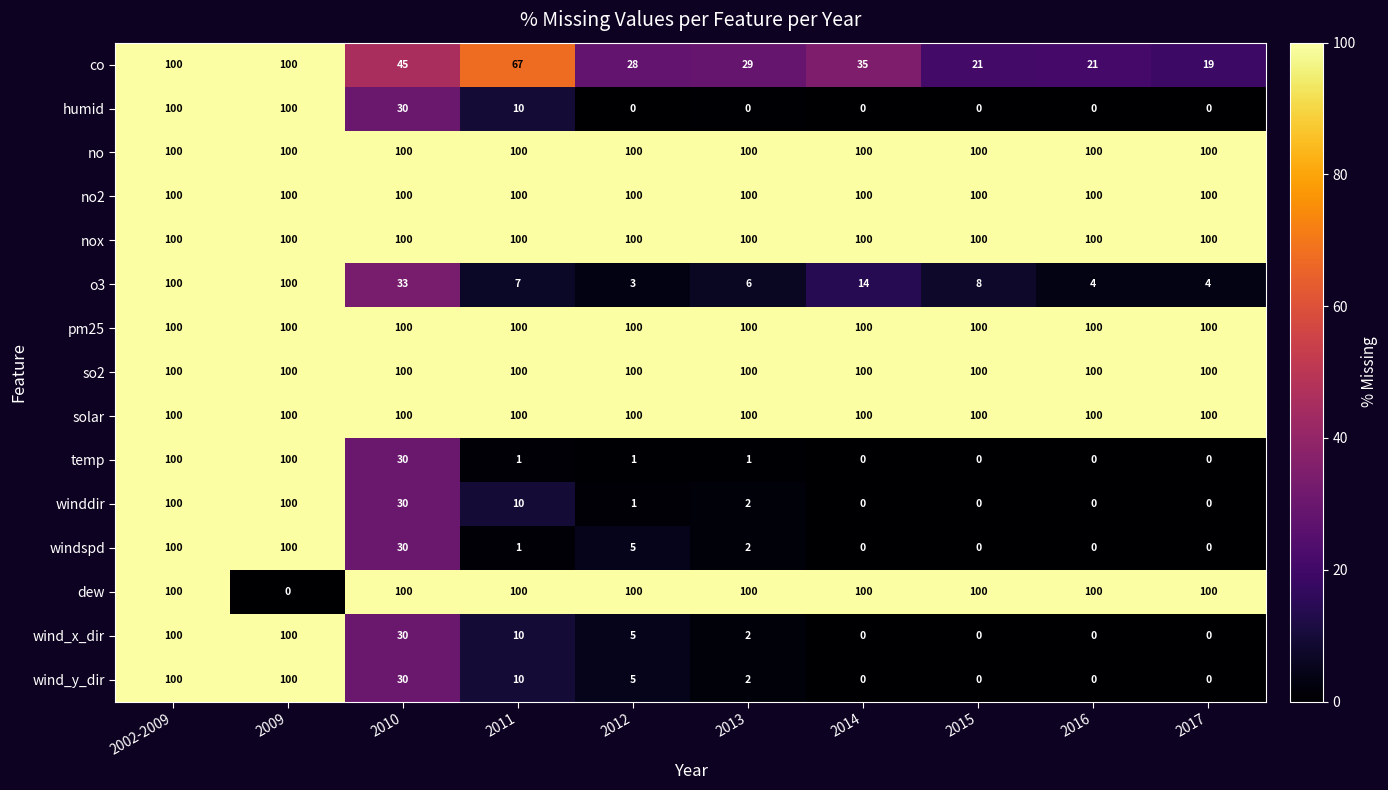

At how many categories does at least one series exceed 13?

10